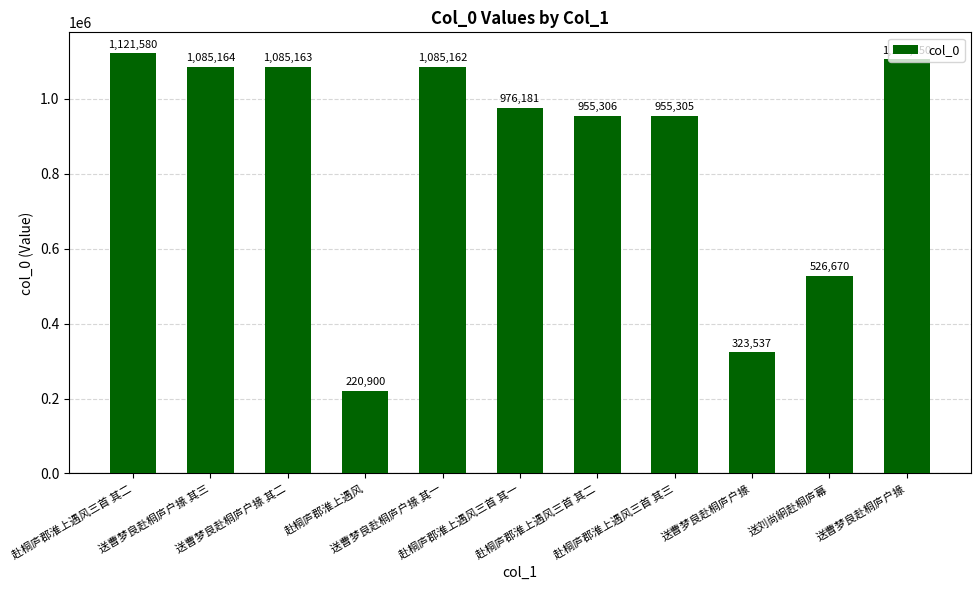

What is the value of the 10th bar from the left?

526670